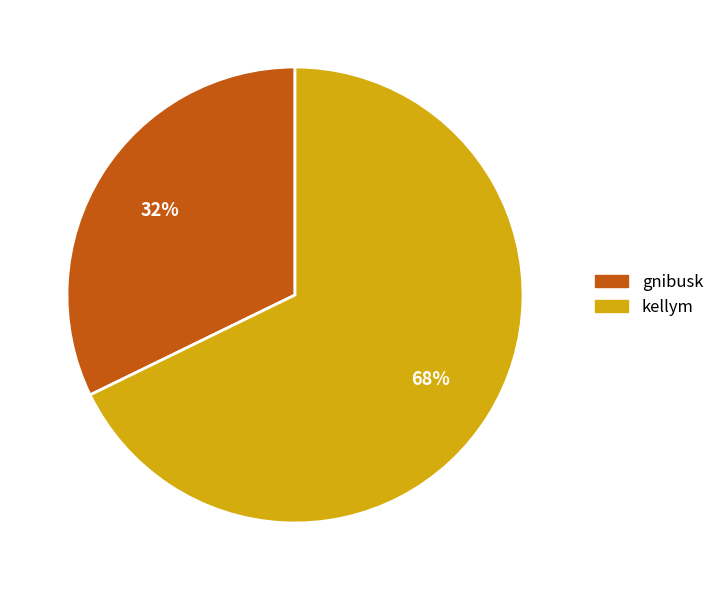

Do gnibusk and kellym together represent more than half of the pie?

Yes